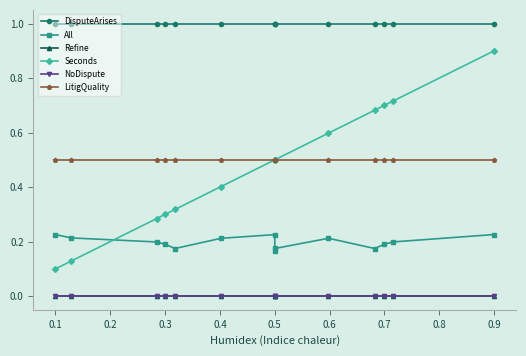

What is the average value of the Seconds series?

0.5